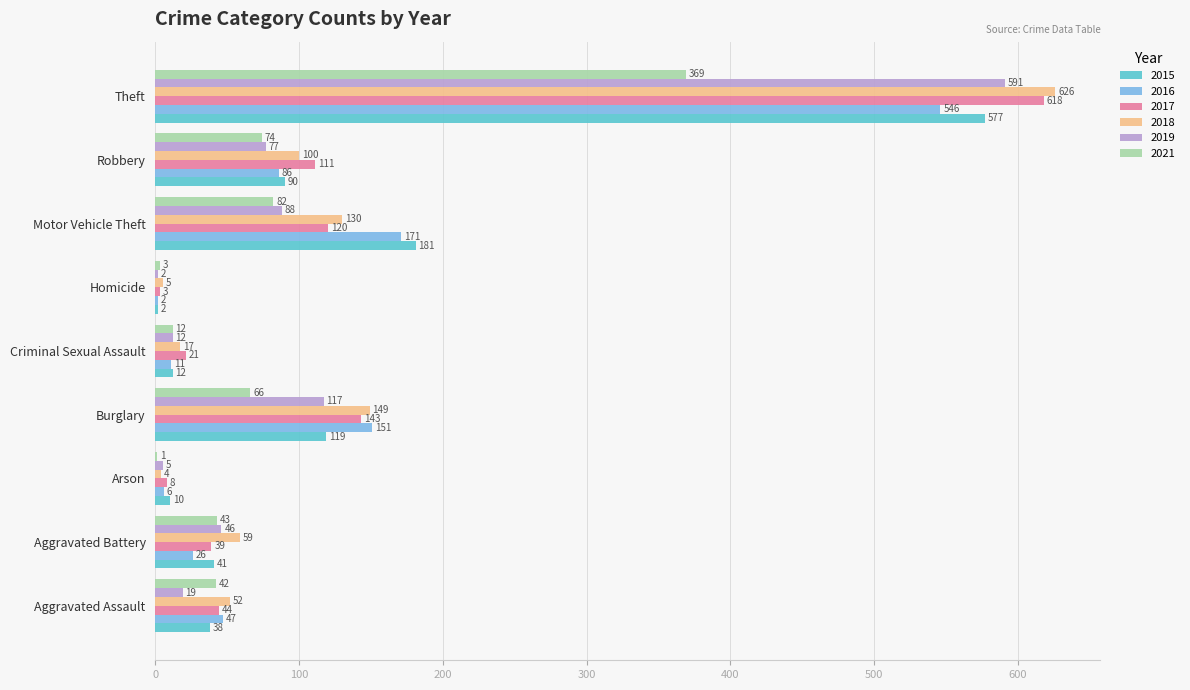

Is the value of 2017 at Robbery greater than the value of 2016 at Robbery?

Yes